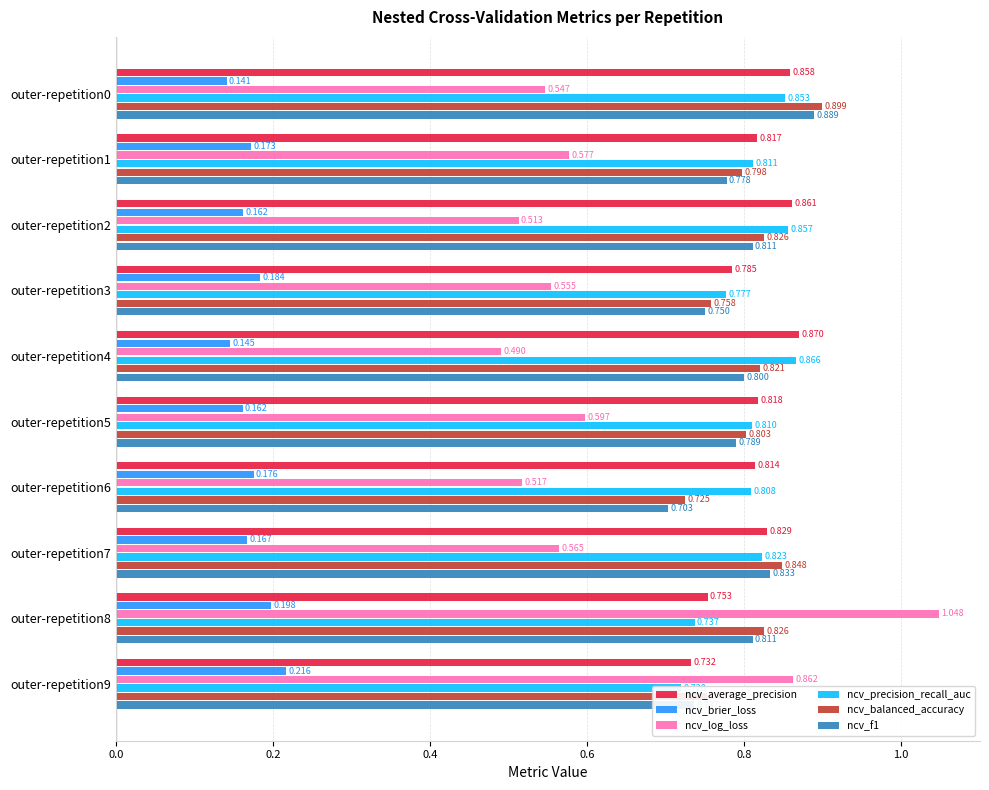

What is the sum of the ncv_log_loss values at outer-repetition2 and outer-repetition5?

1.1